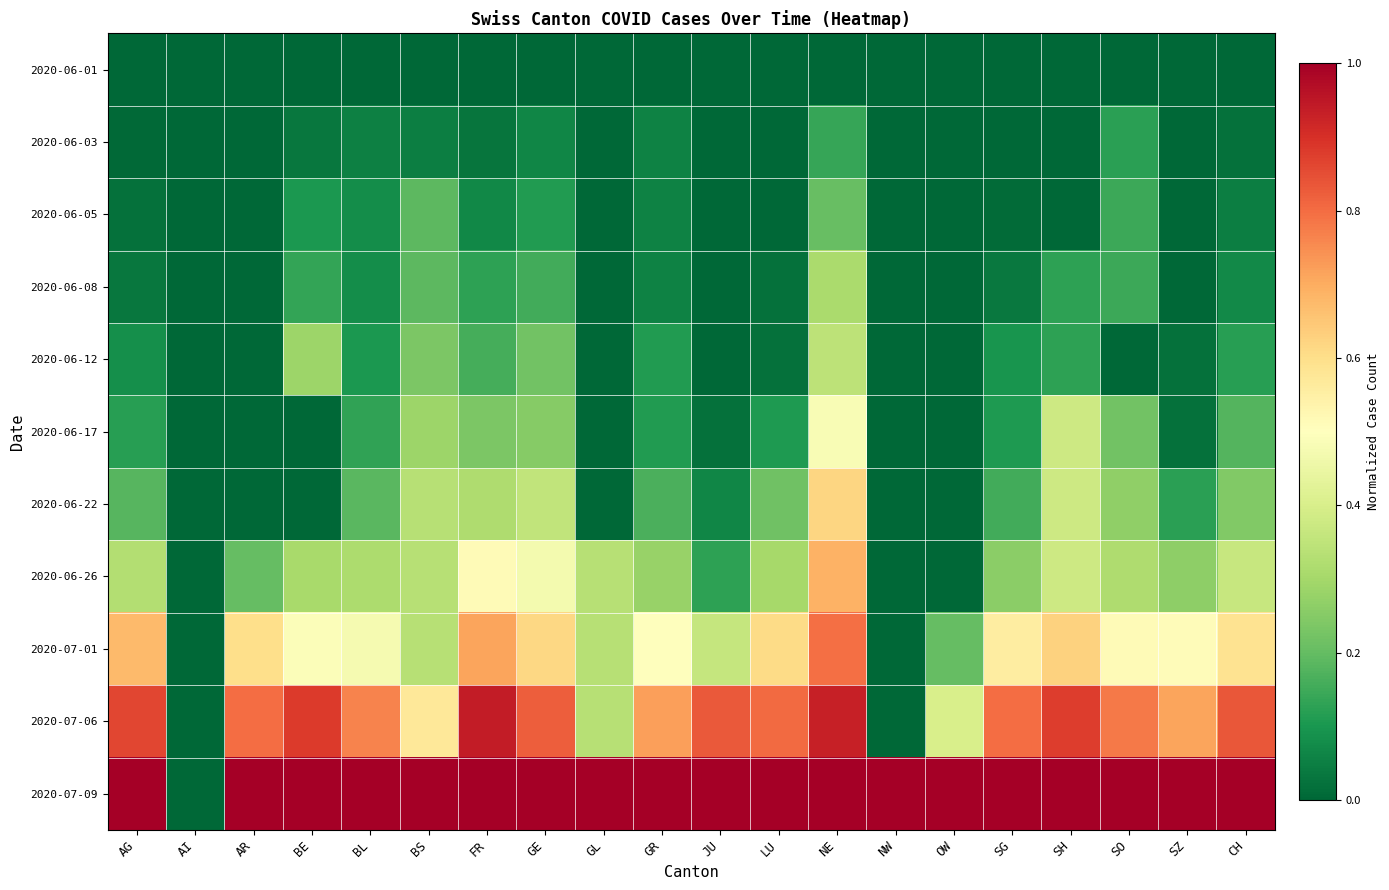

At which category is the sum across all series the highest?

NE